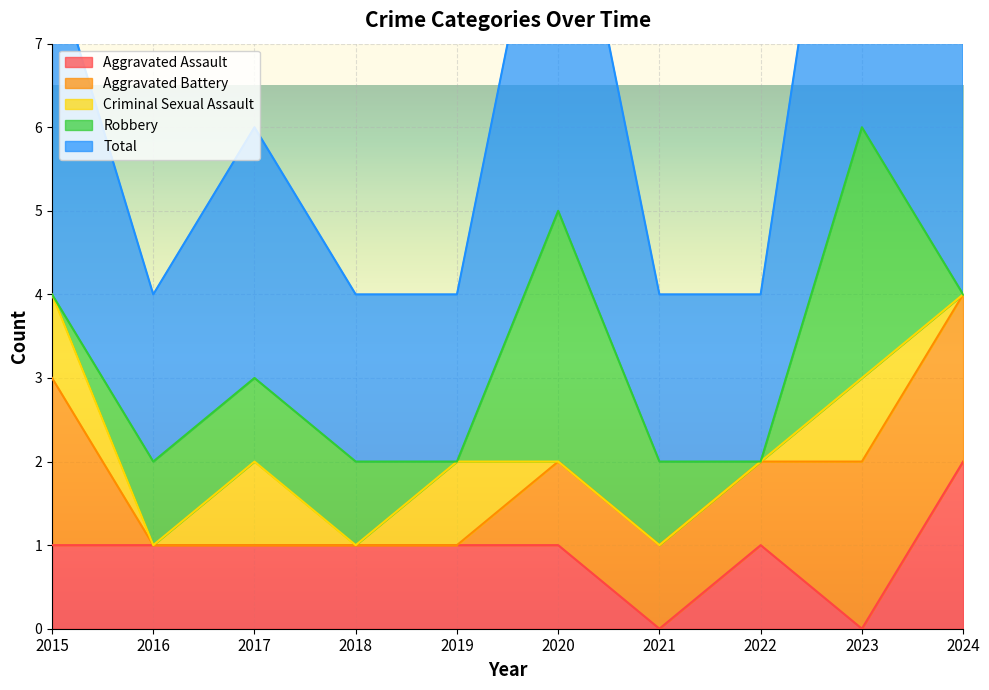

Reading right to left, transcribe all the data shown in this chart.

Aggravated Assault: 2024=2	2023=0	2022=1	2021=0	2020=1	2019=1	2018=1	2017=1	2016=1	2015=1
Aggravated Battery: 2024=2	2023=2	2022=1	2021=1	2020=1	2019=0	2018=0	2017=0	2016=0	2015=2
Criminal Sexual Assault: 2024=0	2023=1	2022=0	2021=0	2020=0	2019=1	2018=0	2017=1	2016=0	2015=1
Robbery: 2024=0	2023=3	2022=0	2021=1	2020=3	2019=0	2018=1	2017=1	2016=1	2015=0
Total: 2024=4	2023=6	2022=2	2021=2	2020=5	2019=2	2018=2	2017=3	2016=2	2015=4